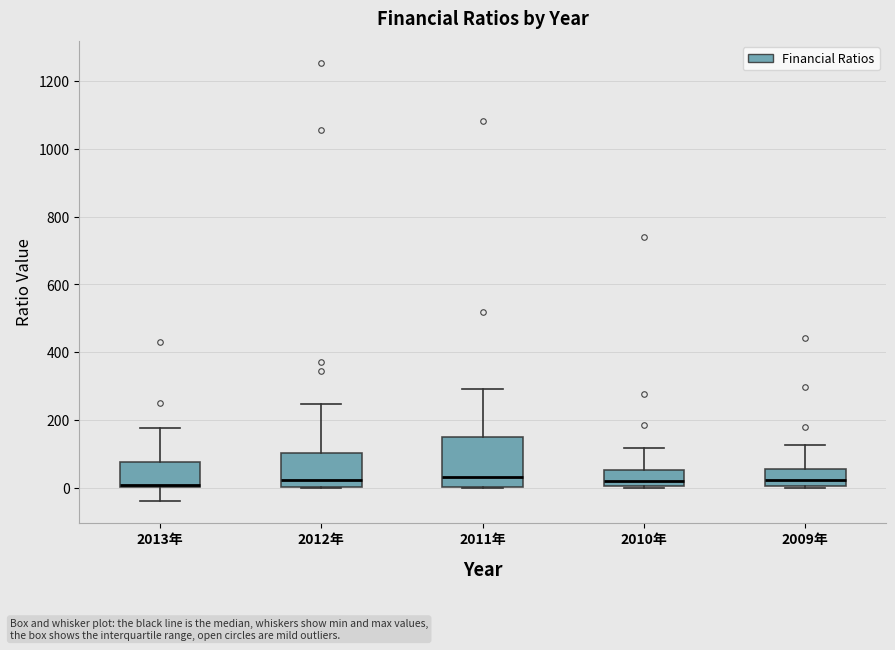

Reading left to right, read every box against the y-axis: the position of its median line, the range the box covers, and the ends of its whiskers. The values are not printed on the chart, so give them approximately, as read against the axis.

2013年: median 0 (just above the box's lower edge), box 0 to 80, whiskers -40 to 180
2012年: median 20, box 0 to 100, whiskers 0 to 240
2011年: median 40, box 0 to 140, whiskers 0 to 300
2010年: median 20, box 0 to 60, whiskers 0 to 120
2009年: median 20, box 0 to 60, whiskers 0 to 120